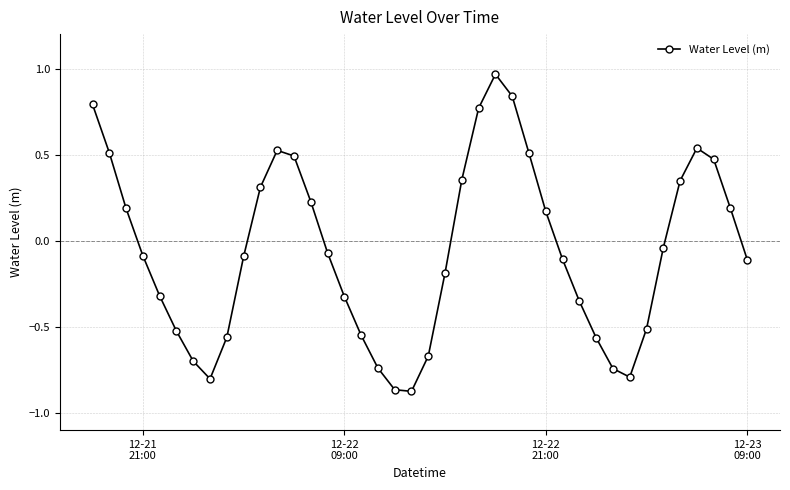

What is the difference between the maximum and minimum values?

1.8